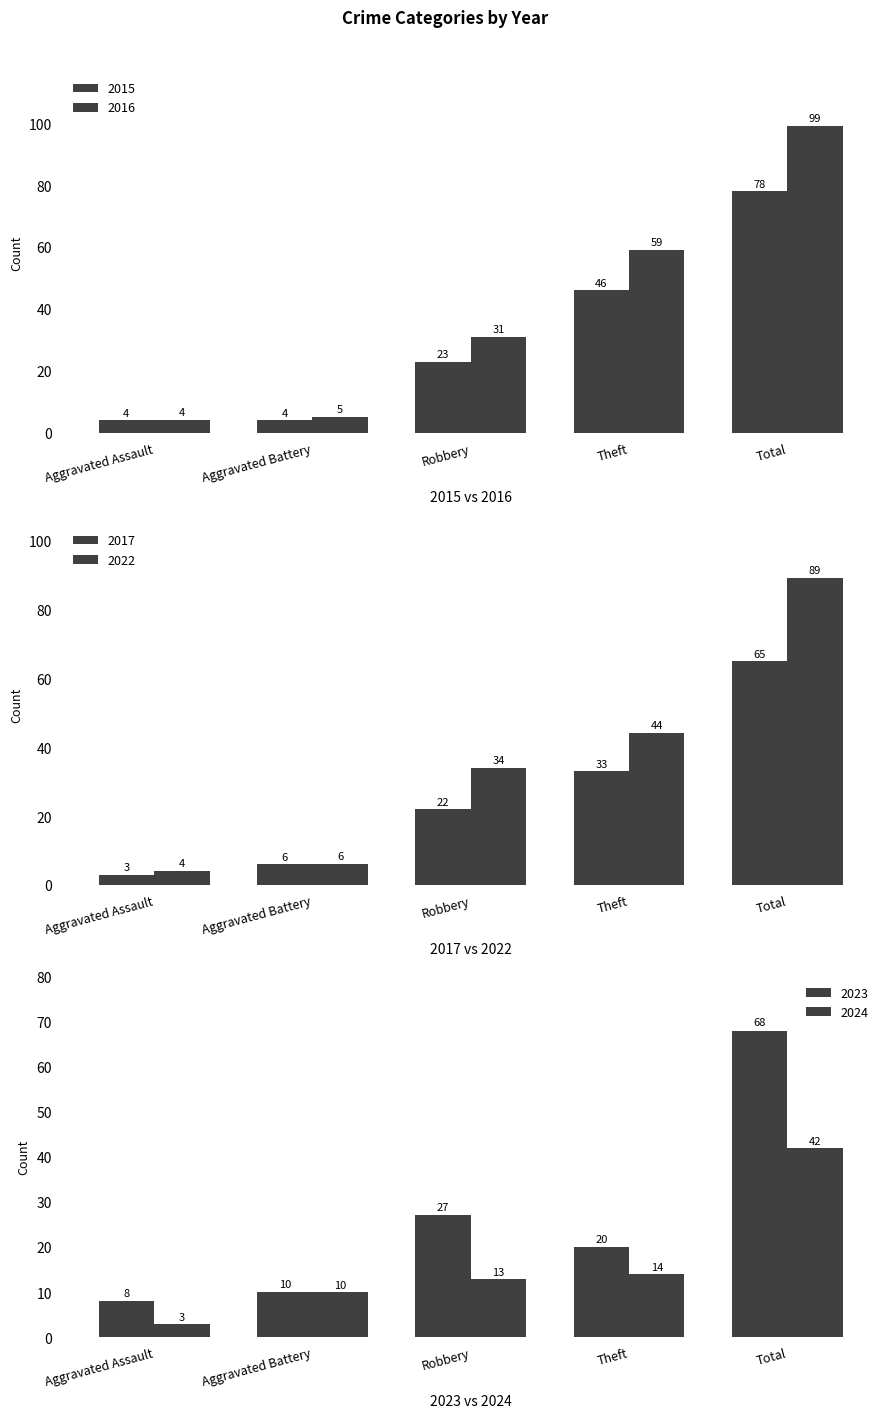

The 2022 series shows 44 at Theft. True or false?

True